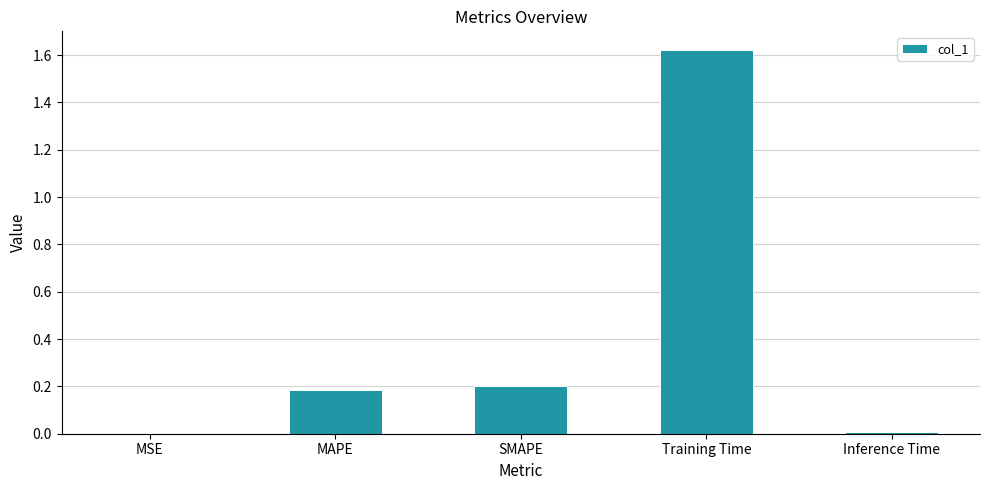

The chart shows a value of 0.2 at MAPE. True or false?

True